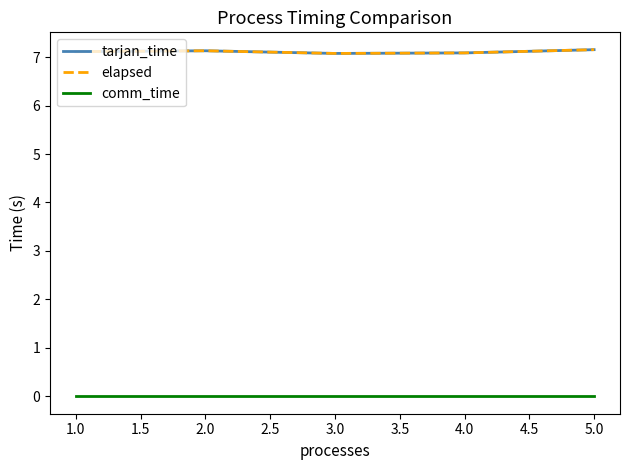

Is this an area chart (filled region under the line)?

No